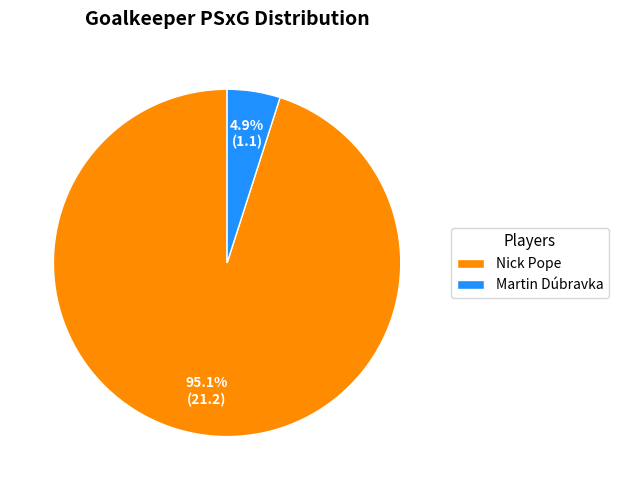

How many segments does this pie chart have?

2